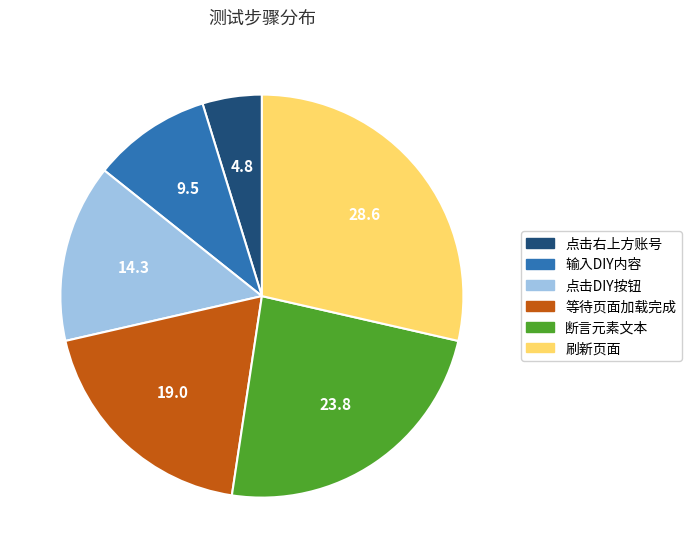

What is the largest slice in the pie chart?

刷新页面